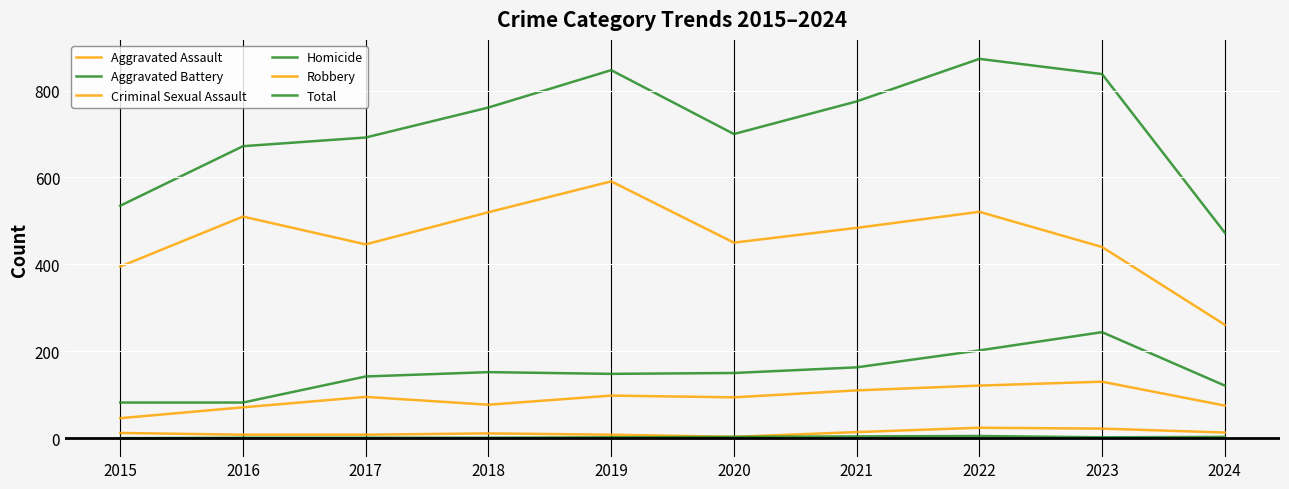

What is the difference between the maximum and second lowest values in the Total series?

338